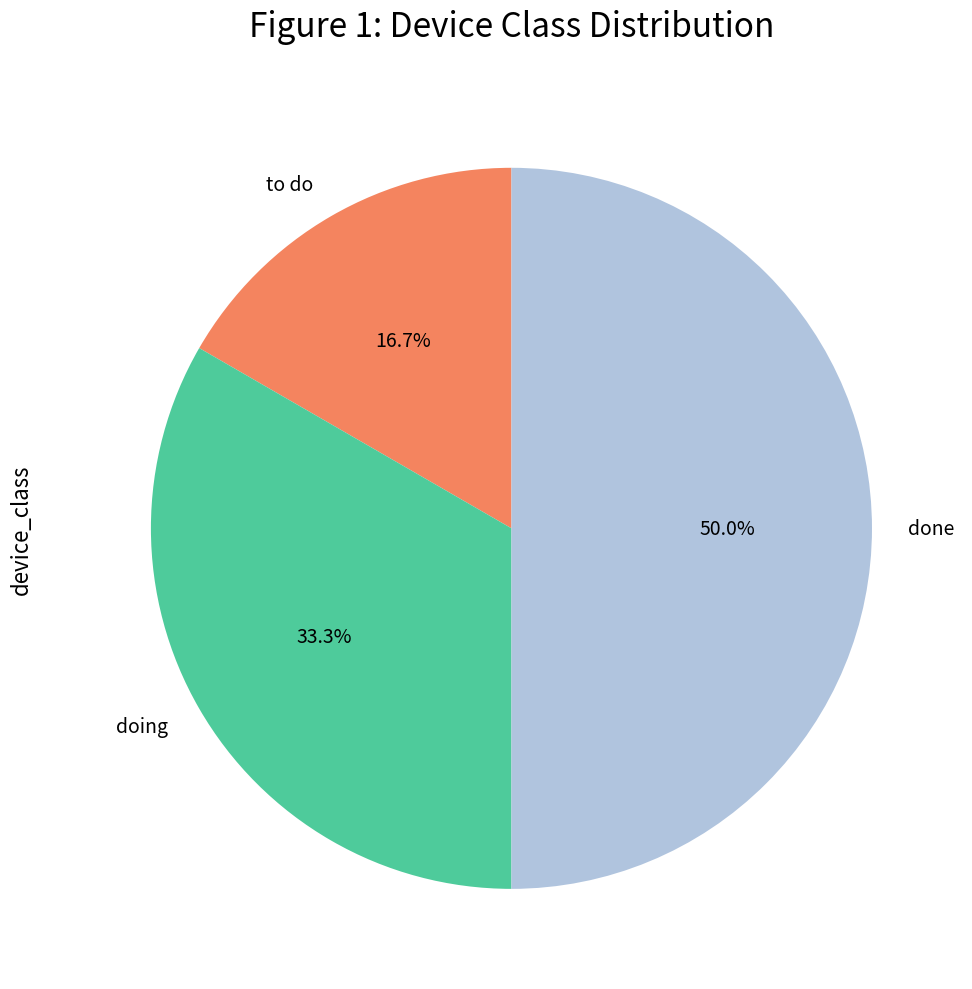

Is it true that to do is 17% of the pie?

True